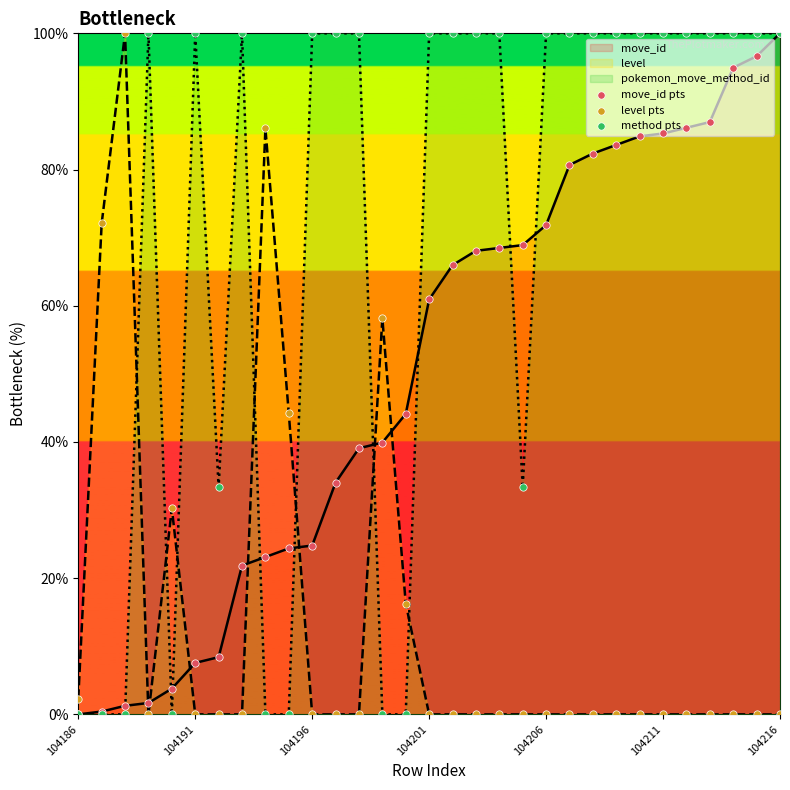

At how many categories does at least one series exceed 43?

28